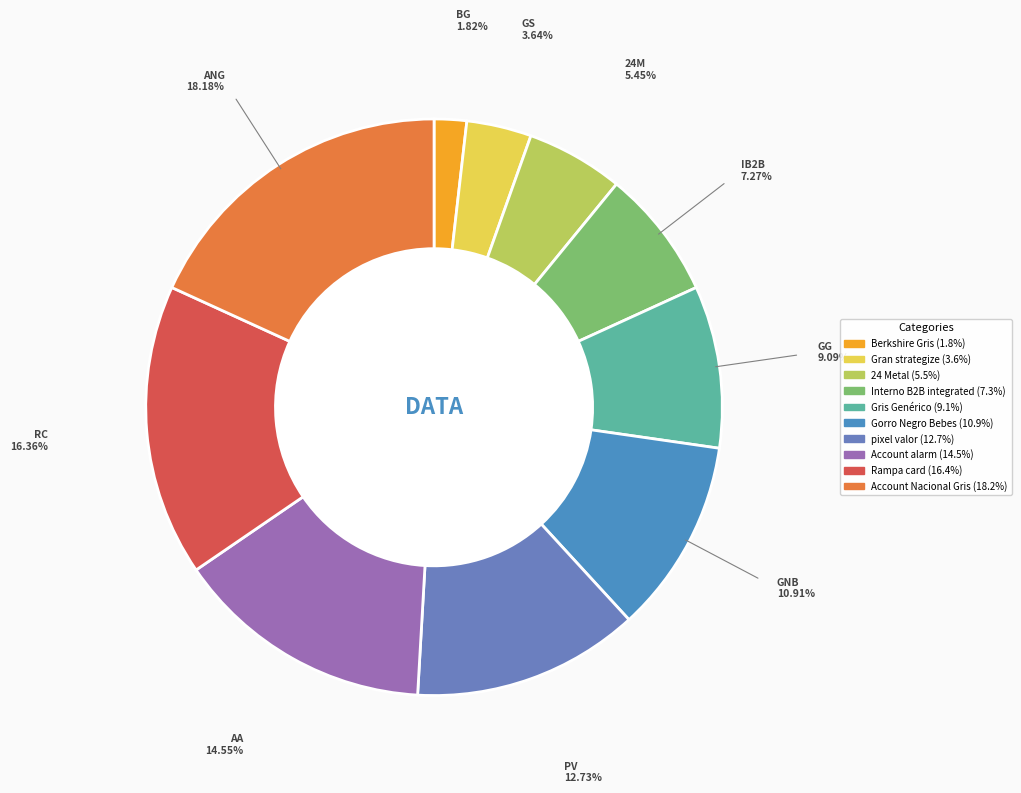

What percentage do Gorro Negro Bebes and Account alarm together represent?

25.5%